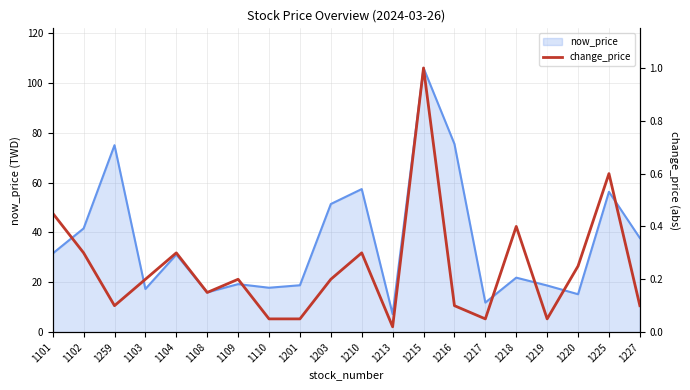

The value of now_price at 1101 is 51.3. True or false?

False